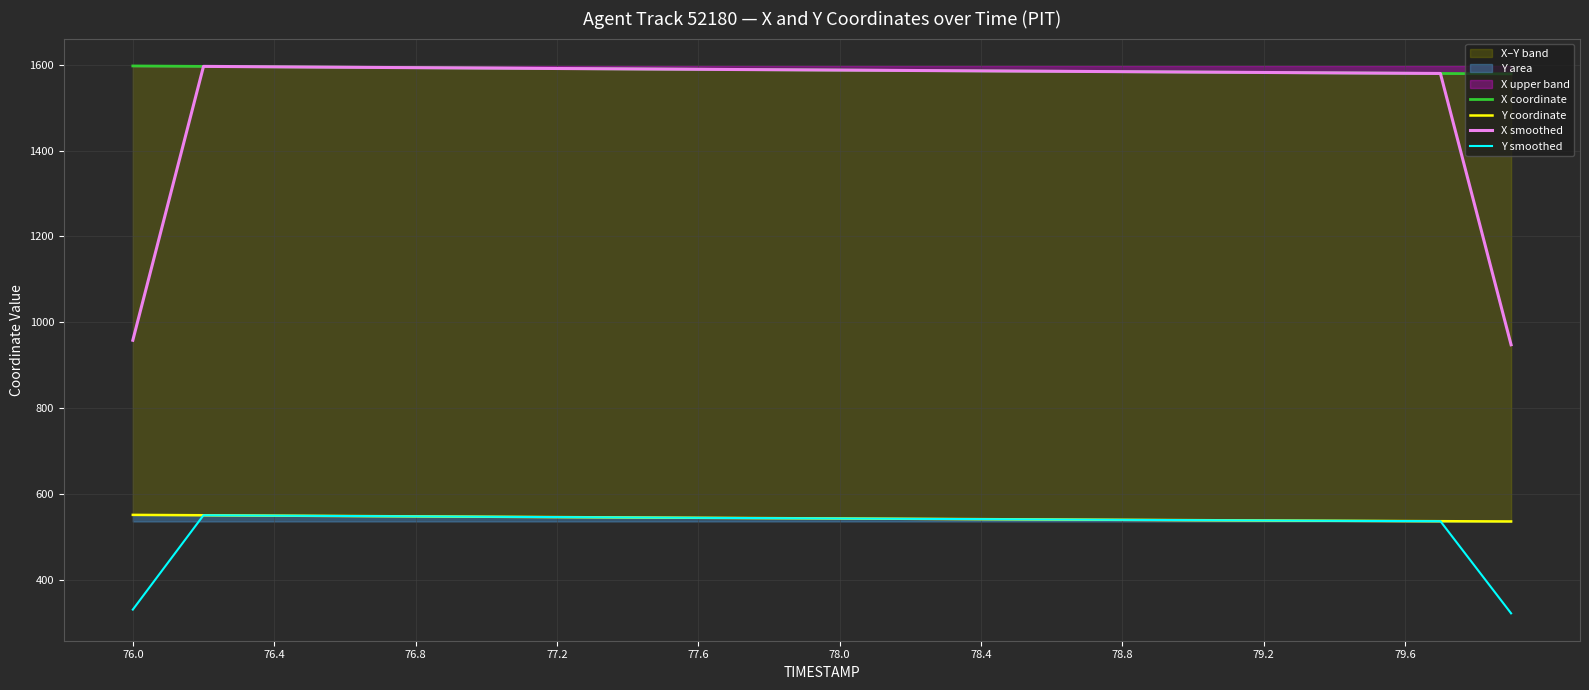

What is the highest value of the Y smoothed series?

550.3